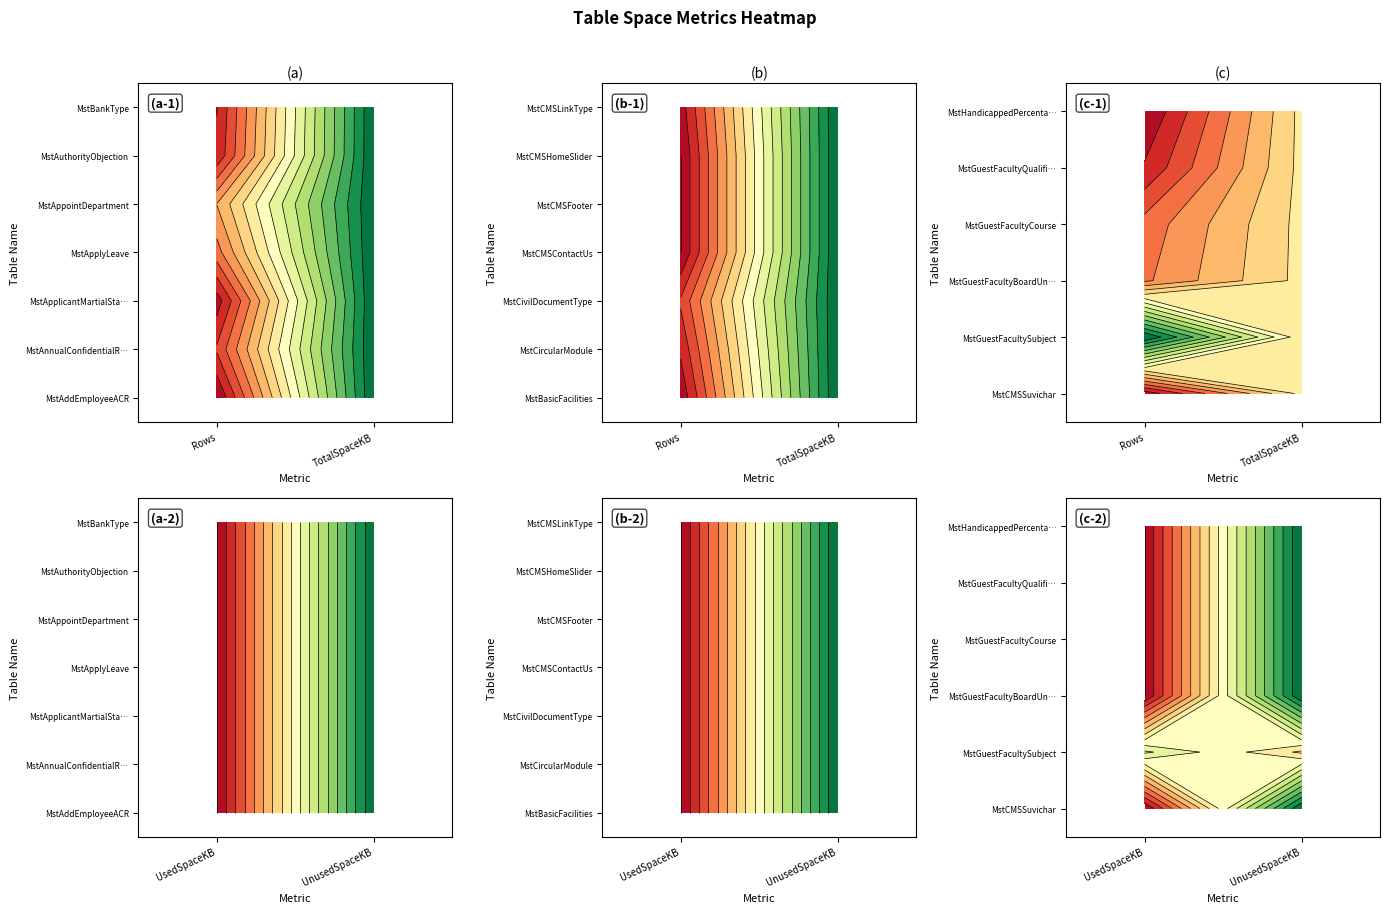

Reading right to left, list all the values displayed in this chart.

MstAddEmployeeACR: 56	16	72	1
MstAnnualConfidentialReport: 56	16	72	10
MstApplicantMartialStatus: 56	16	72	3
MstApplyLeave: 56	16	72	16
MstAppointDepartment: 56	16	72	22
MstAuthorityObjection: 56	16	72	6
MstBankType: 56	16	72	5
MstBasicFacilities: 56	16	72	2
MstCircularModule: 56	16	72	6
MstCivilDocumentType: 56	16	72	10
MstCMSContactUs: 56	16	72	1
MstCMSFooter: 56	16	72	1
MstCMSHomeSlider: 56	16	72	1
MstCMSLinkType: 56	16	72	3
MstCMSSuvichar: 56	16	72	4
MstGuestFacultySubject: 32	40	72	166
MstGuestFacultyBoardUniversity: 56	16	72	38
MstGuestFacultyCourse: 56	16	72	34
MstGuestFacultyQualification: 56	16	72	12
MstHandicappedPercentage: 56	16	72	1